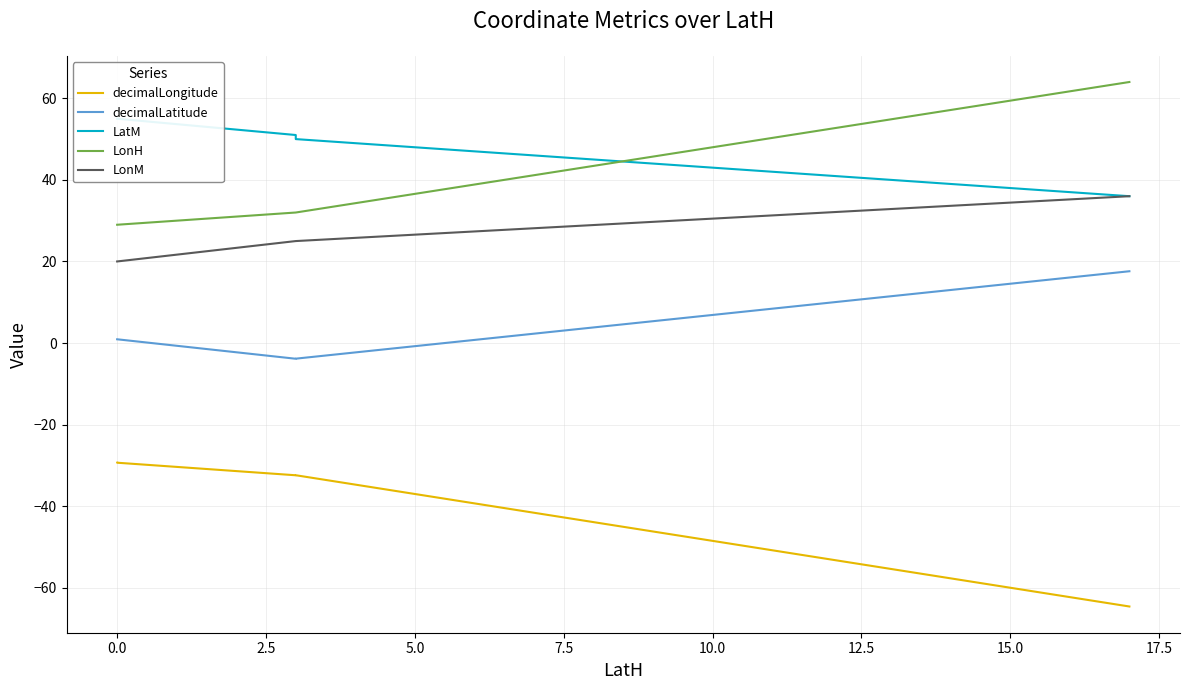

Reading right to left, transcribe all the data shown in this chart.

decimalLongitude: -64.6	-64.6	-32.4	-32.4	-32.4	-32.4	-29.3	-29.3
decimalLatitude: 17.6	17.6	-3.8	-3.8	-3.9	-3.9	0.9	0.9
LatM: 36.0	36.0	50.0	50.0	51.0	51.0	55.0	55.0
LonH: 64.0	64.0	32.0	32.0	32.0	32.0	29.0	29.0
LonM: 36.0	36.0	25.0	25.0	25.0	25.0	20.0	20.0